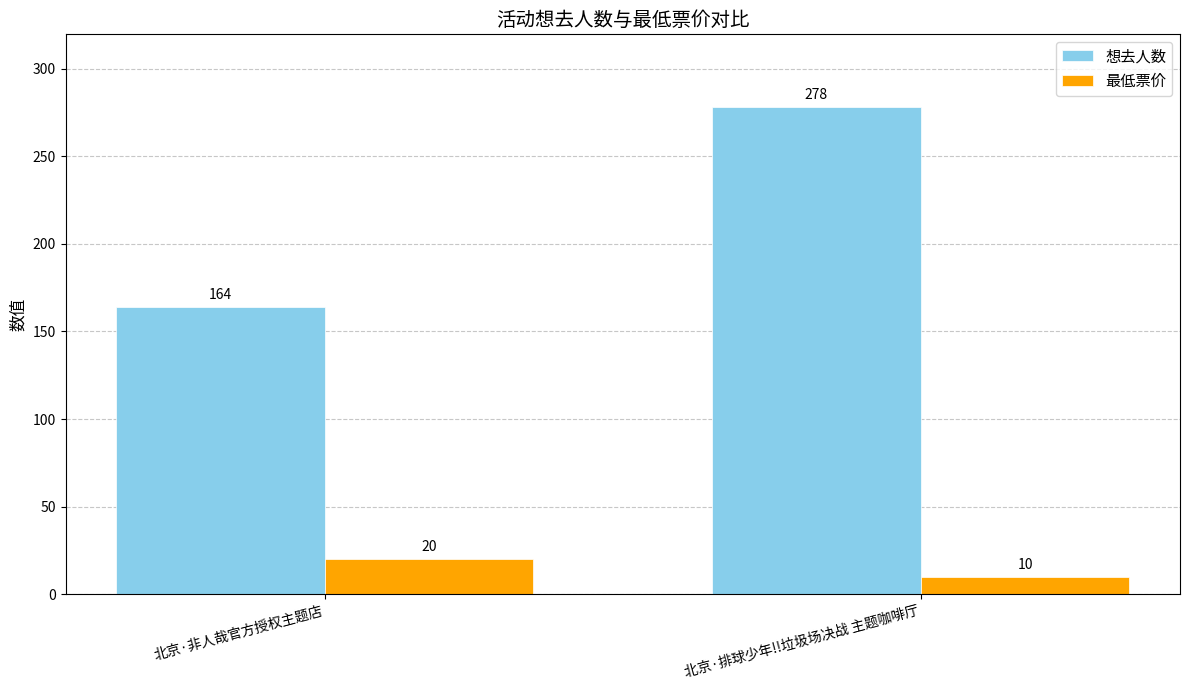

Reading left to right, transcribe all the data shown in this chart.

想去人数: 北京·非人哉官方授权主题店=164	北京·排球少年!!垃圾场决战 主题咖啡厅=278
最低票价: 北京·非人哉官方授权主题店=20	北京·排球少年!!垃圾场决战 主题咖啡厅=10